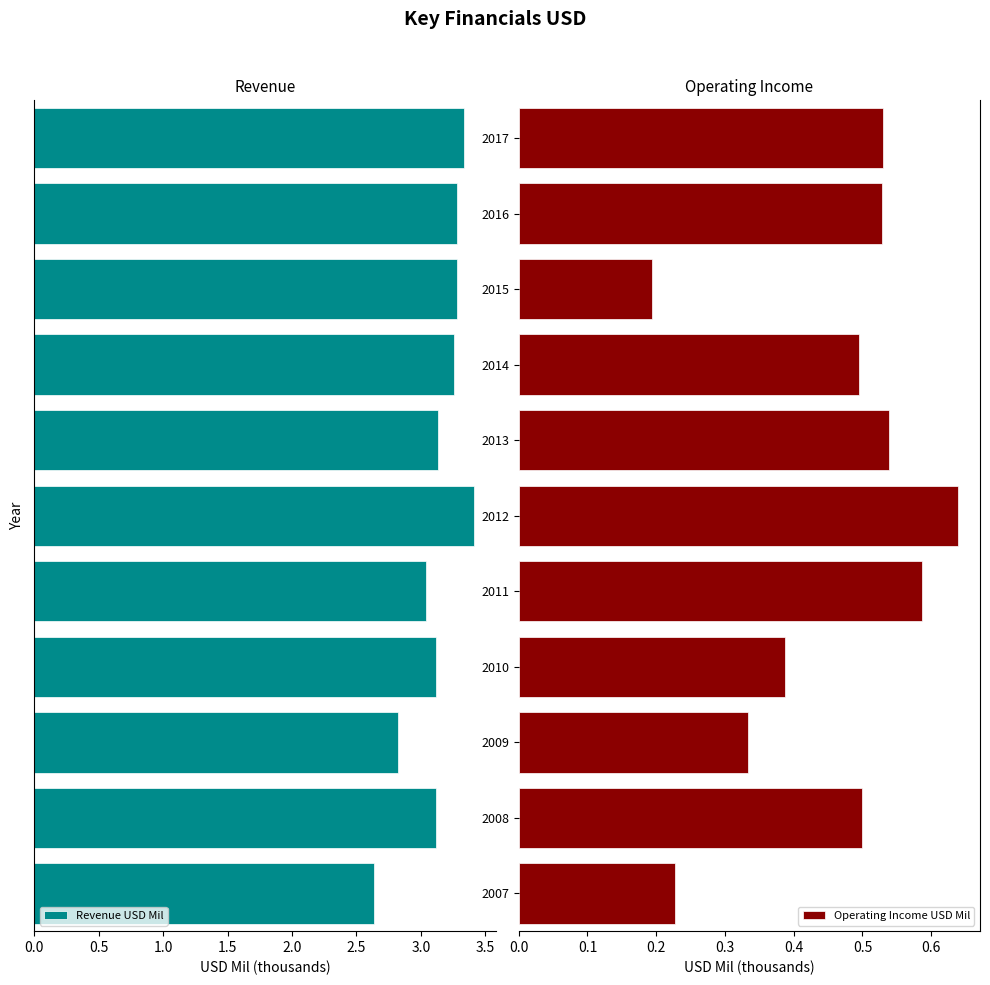

Count the Operating Income USD Mil values in the range 0 to 1.

11